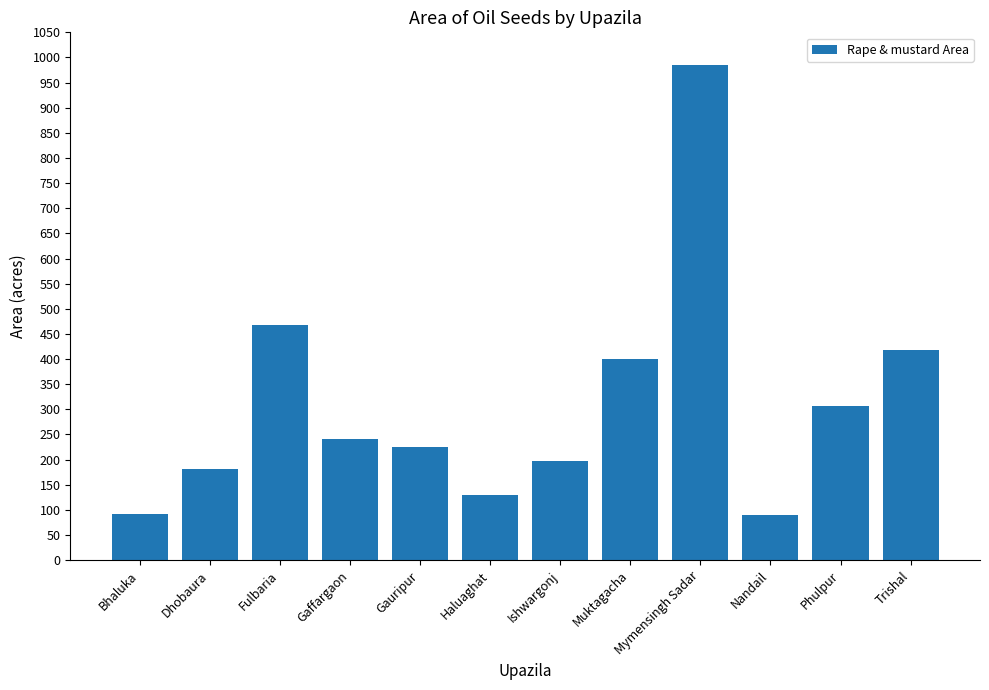

How many distinct data groups are displayed?

1